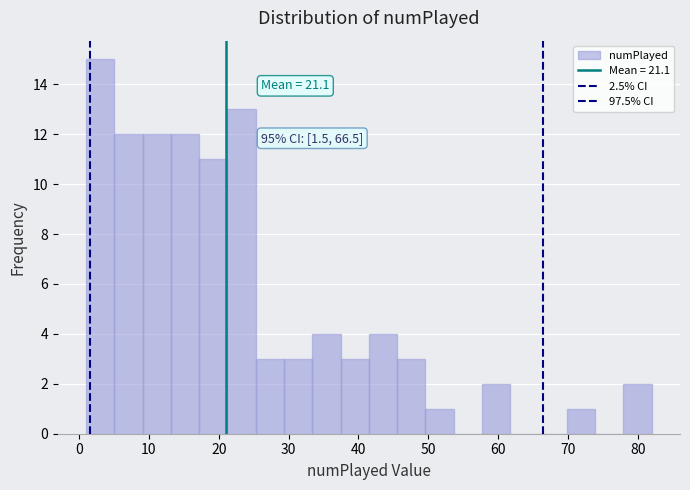

Over which range of the x-axis is the bar tallest?

1 to 5